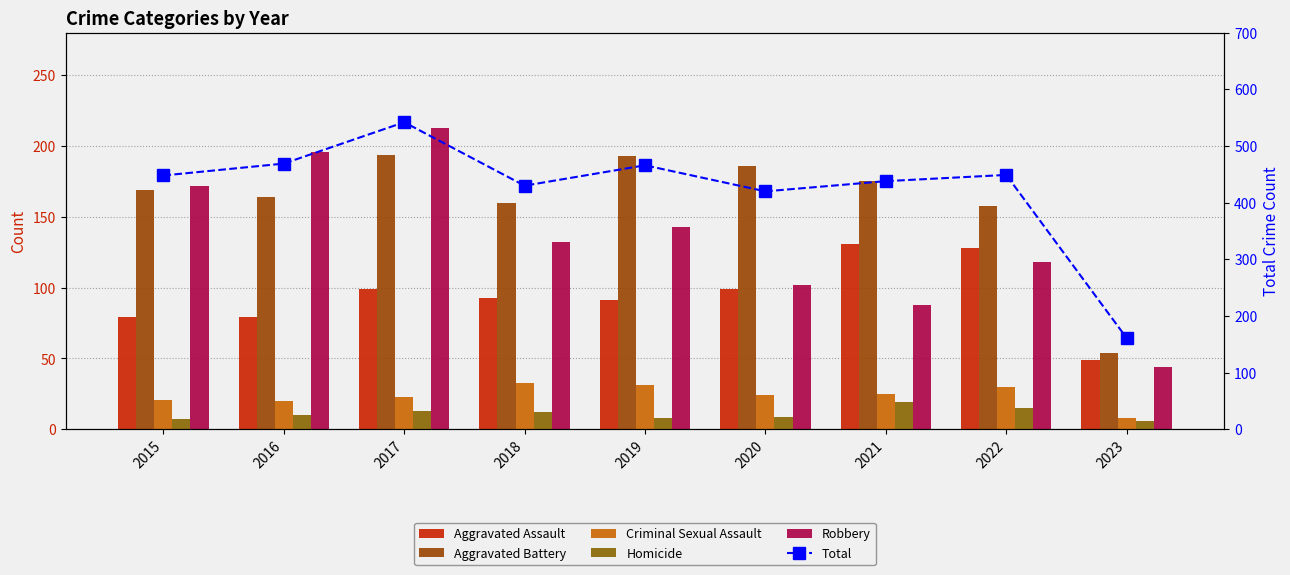

Which has a higher value, 2019 or 2016?

2019